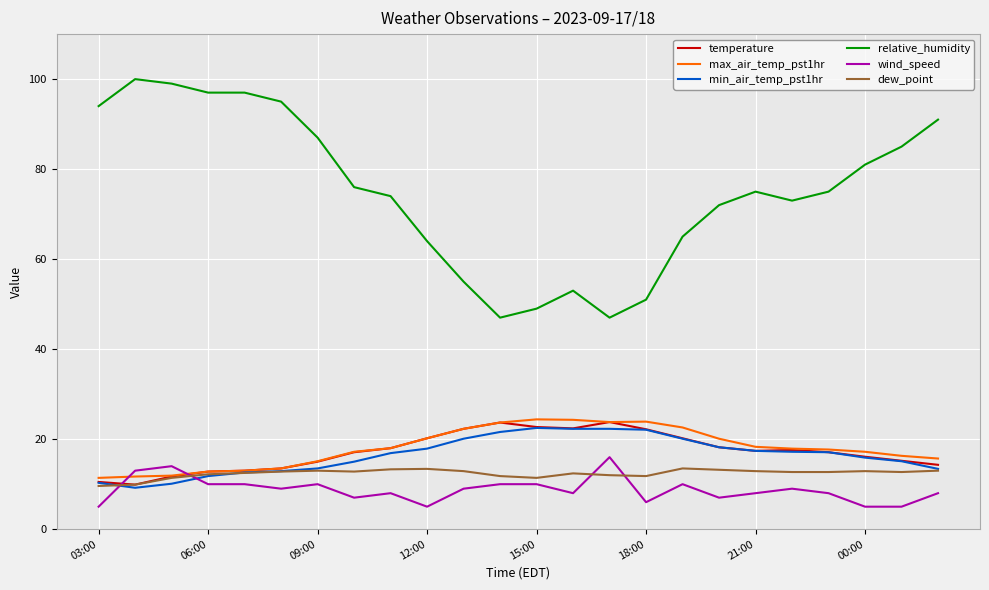

How many lines are shown in the chart?

6